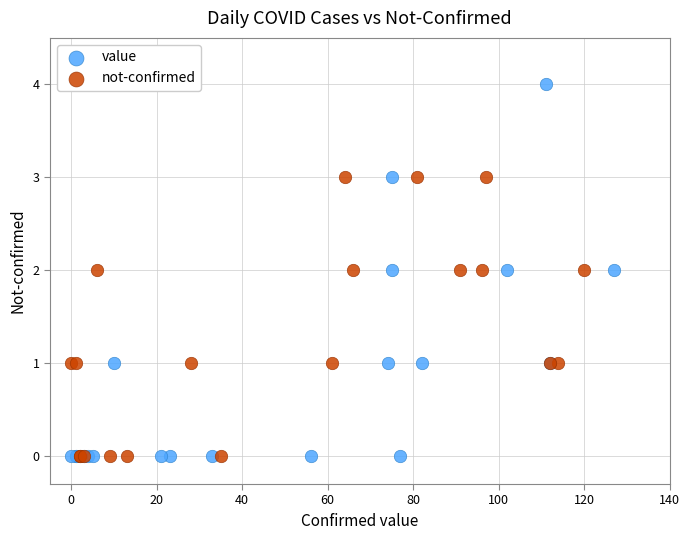

Which series contains the highest Y value?

value